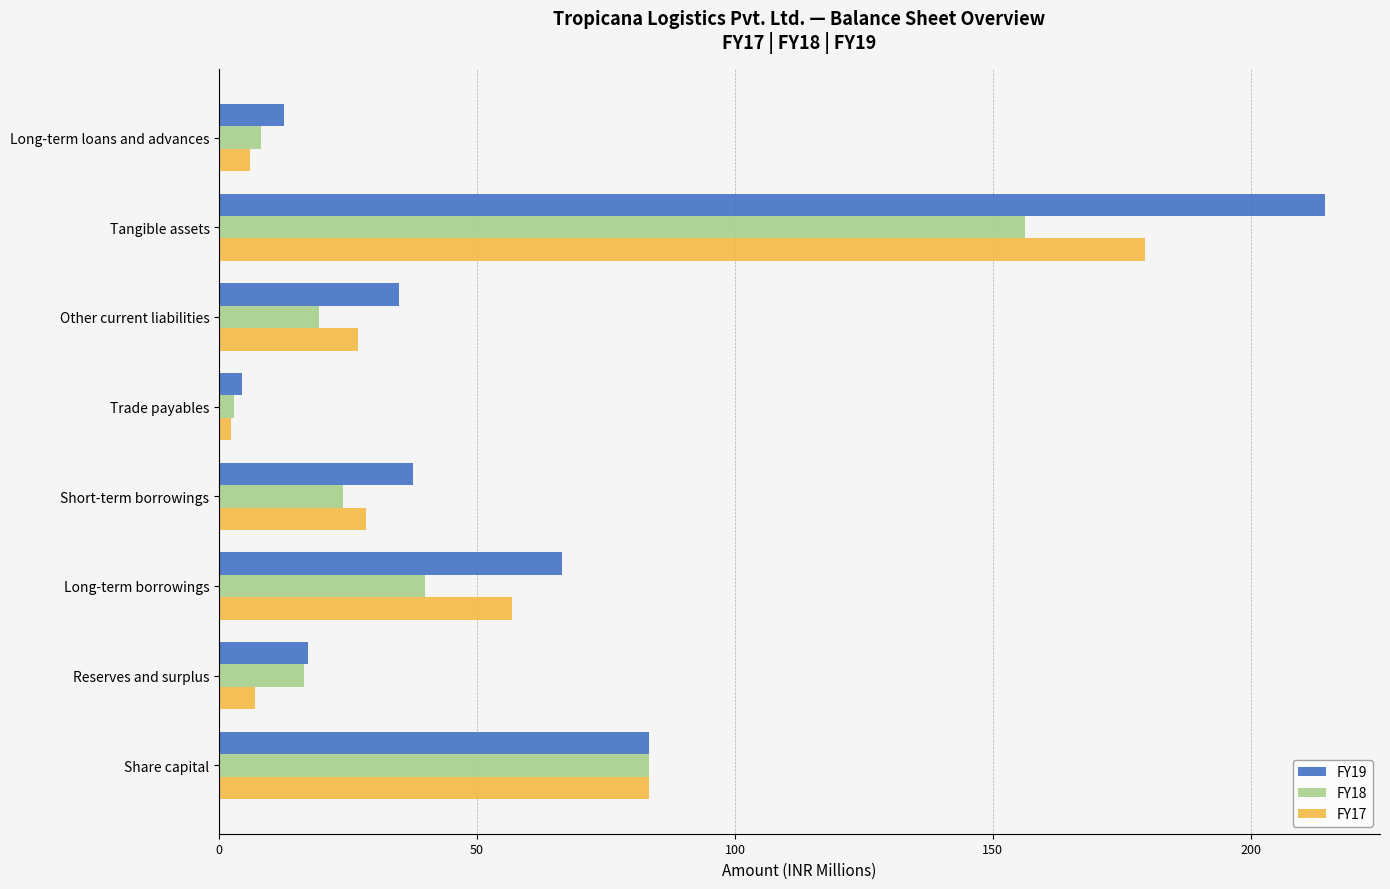

How many series are shown in this chart?

3